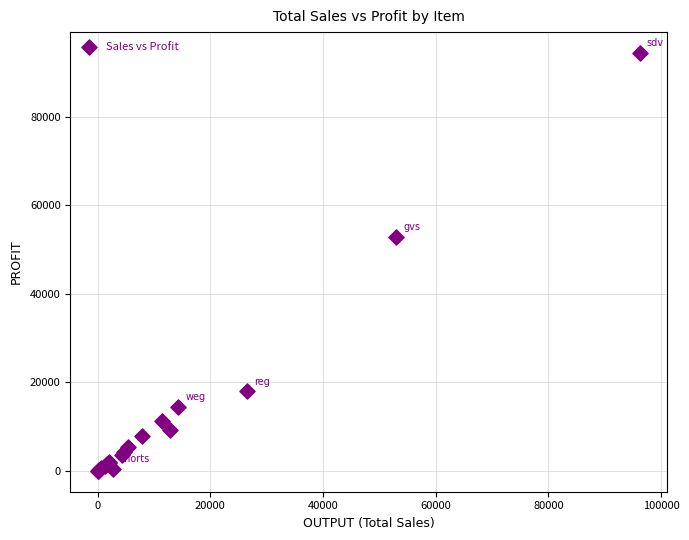

What Y value in the scatter plot is closest to 47237?

52975.0